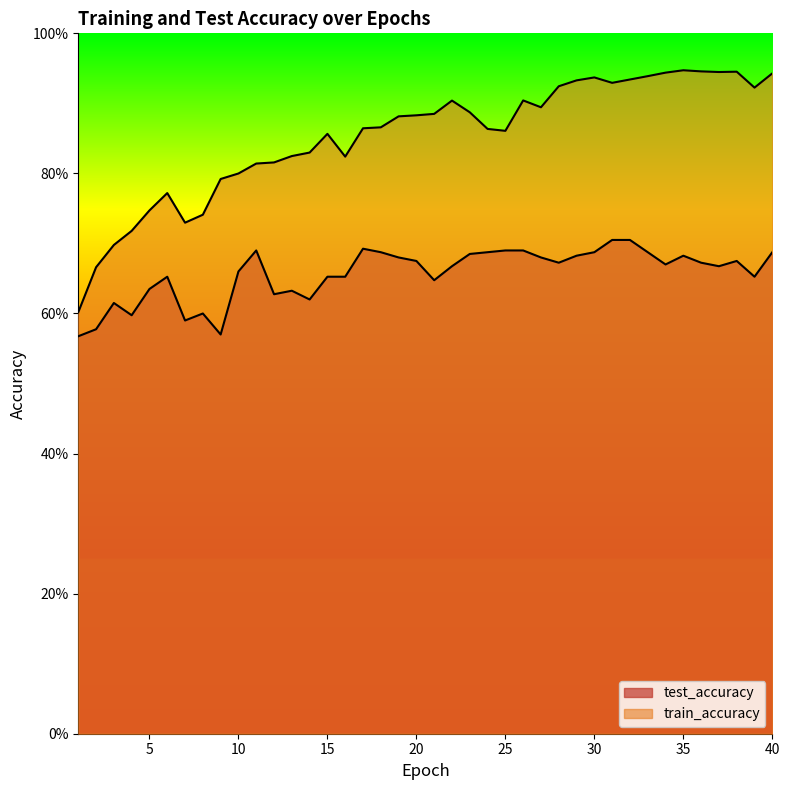

At 32, list the series in order from largest to smallest.

train_accuracy, test_accuracy